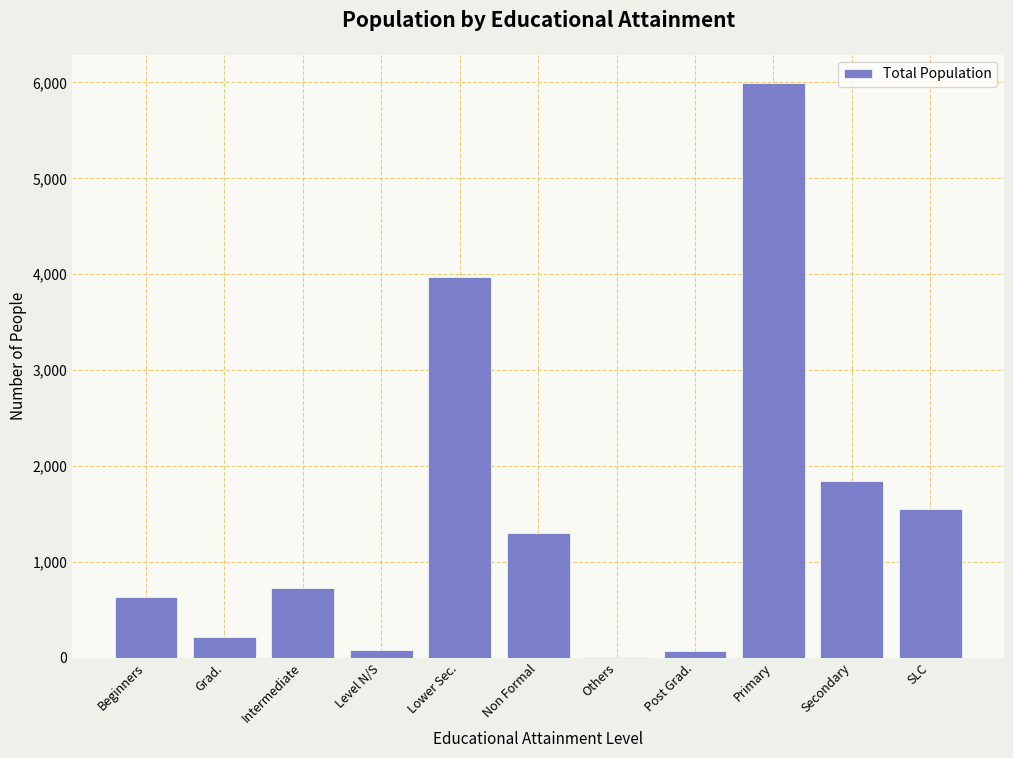

Is it true that the value at SLC is 2223?

False